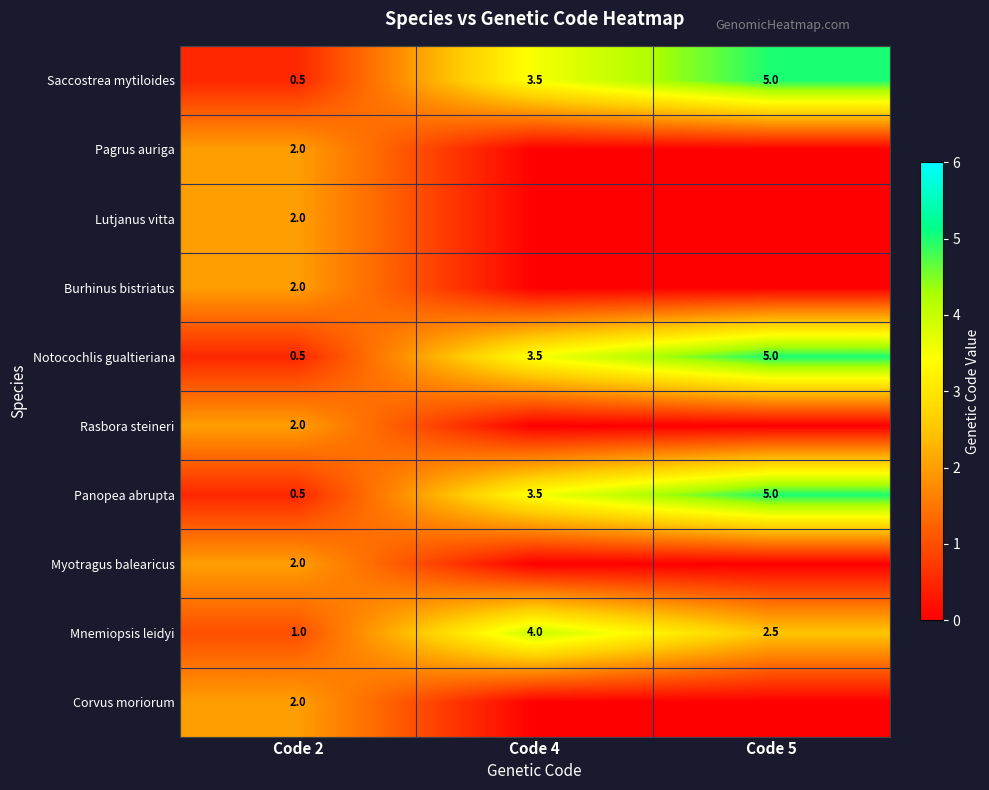

How many data points in Saccostrea mytiloides are above 3?

2